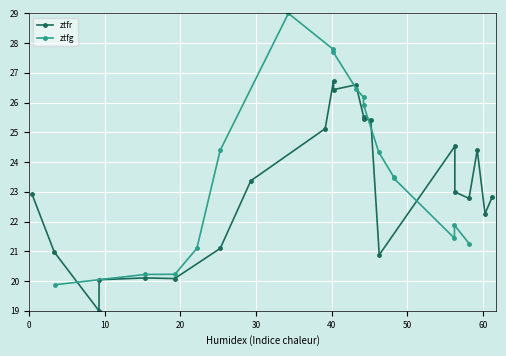

What is the lowest value of the ztfg series?

19.9